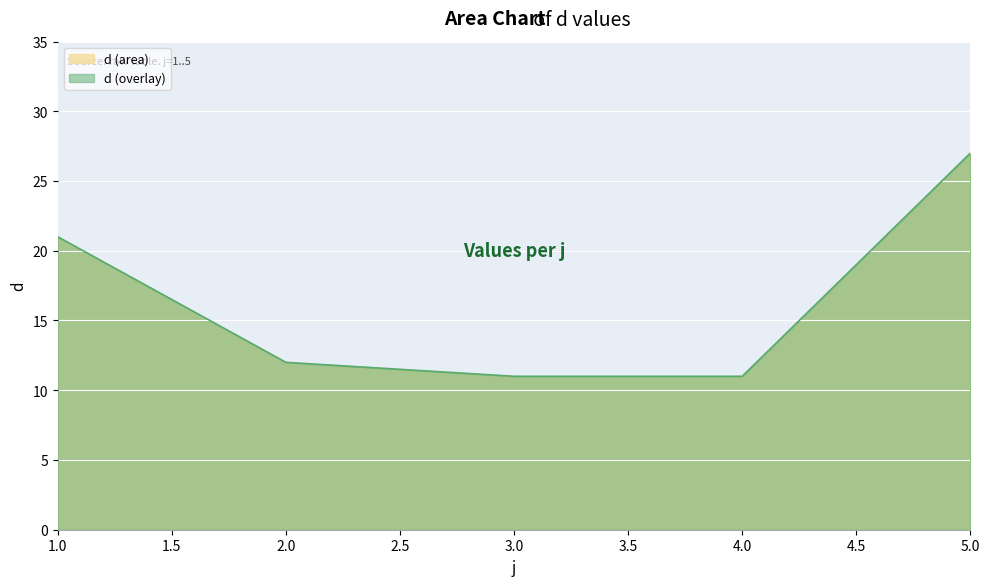

Which category has the highest value across all series?

5.0